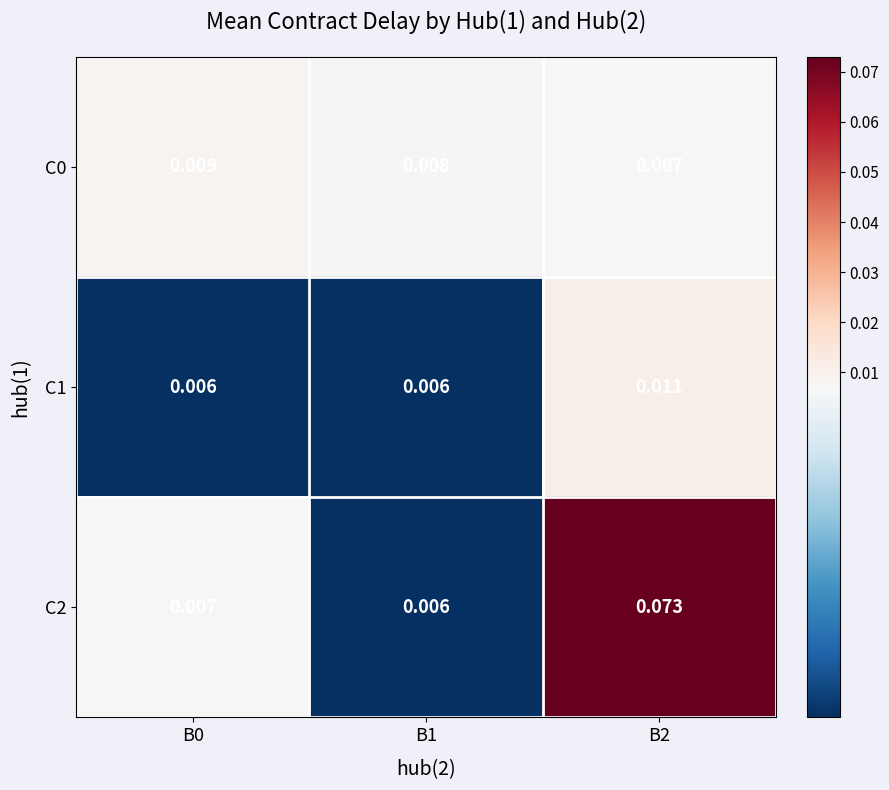

Is the value of C2 at B2 greater than the value of C0 at B1?

Yes